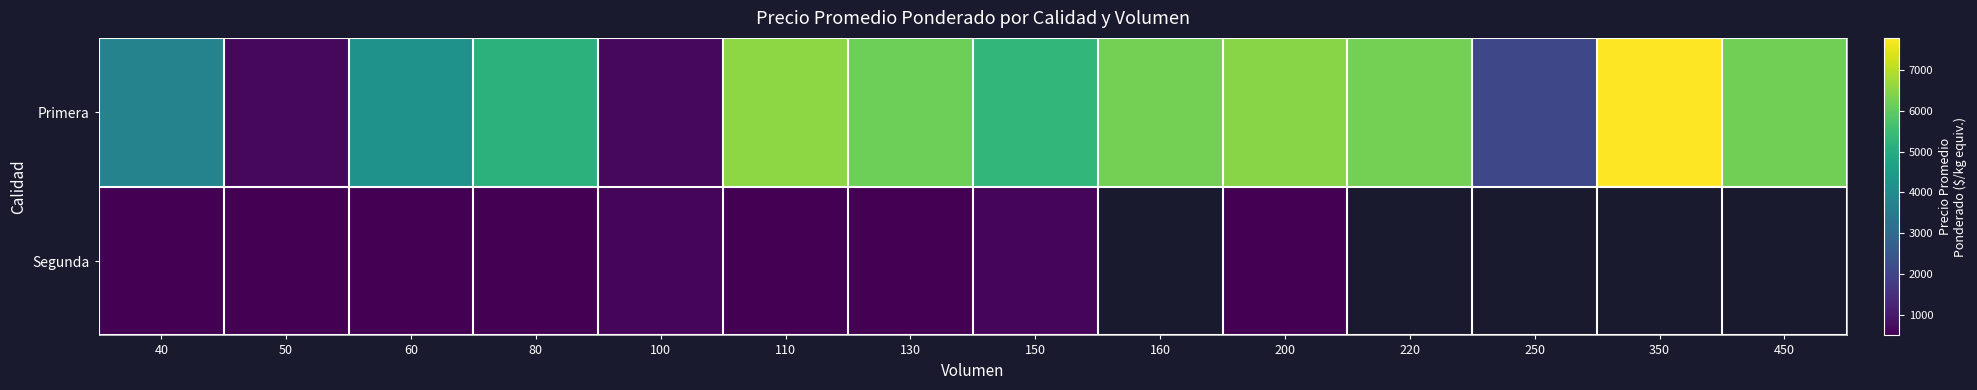

What value does the Primera series have at 160?

6250.0